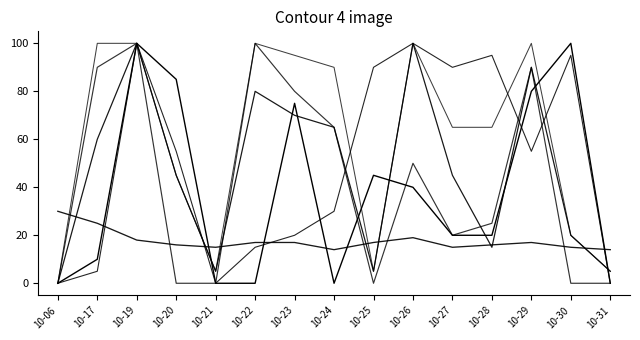

Does the chart display data point markers on the line(s)?

No